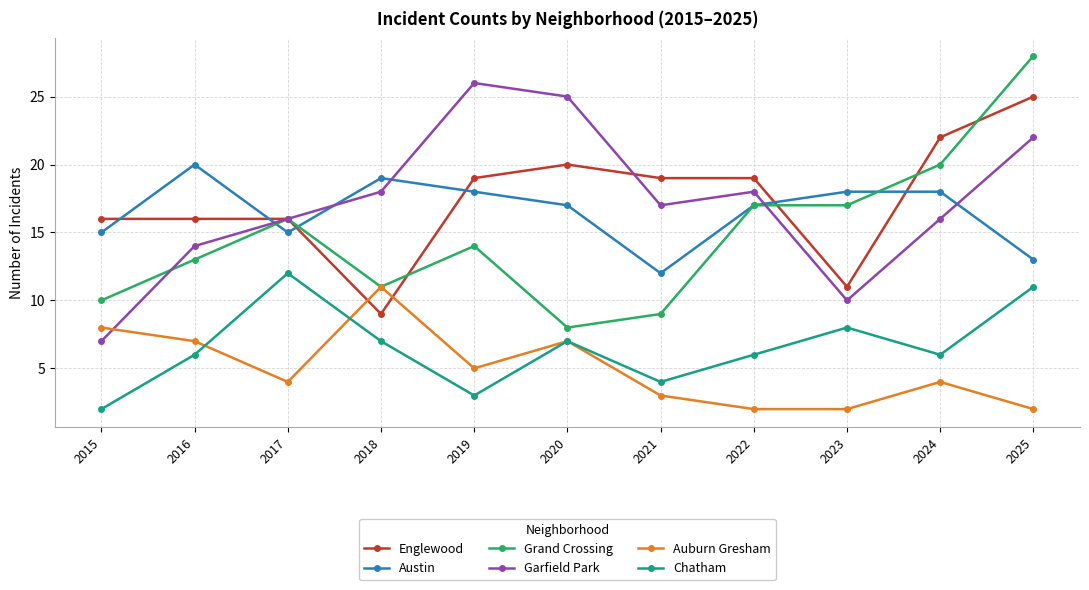

At which label does Auburn Gresham reach its peak?

2018